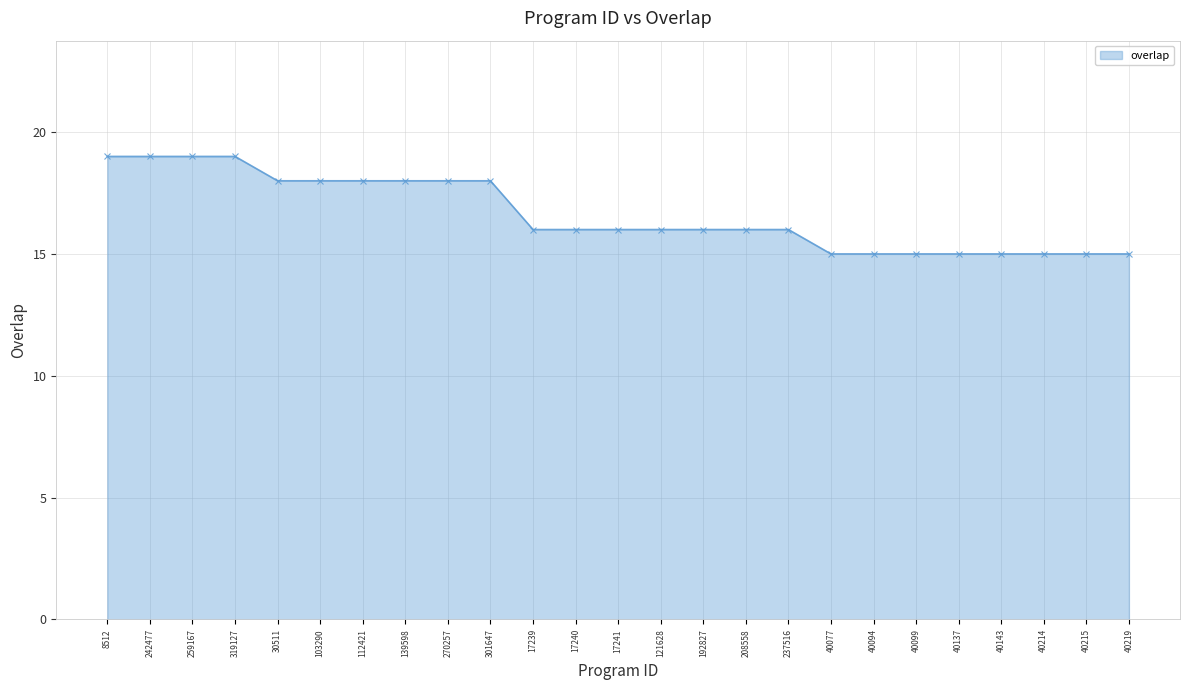

Is it true that the value at 208558 is 16?

True